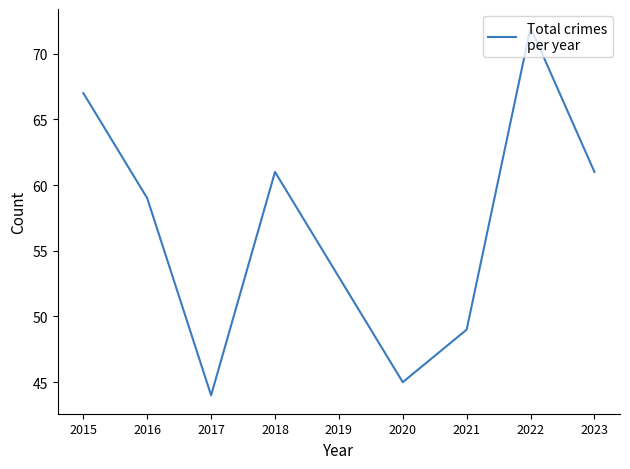

True or false: the data shows 67 at 2015.

True